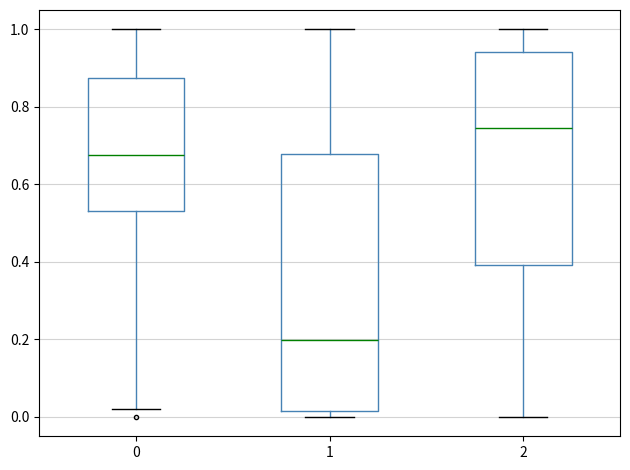

Which box is the tallest, from its lower edge to its upper edge?

1